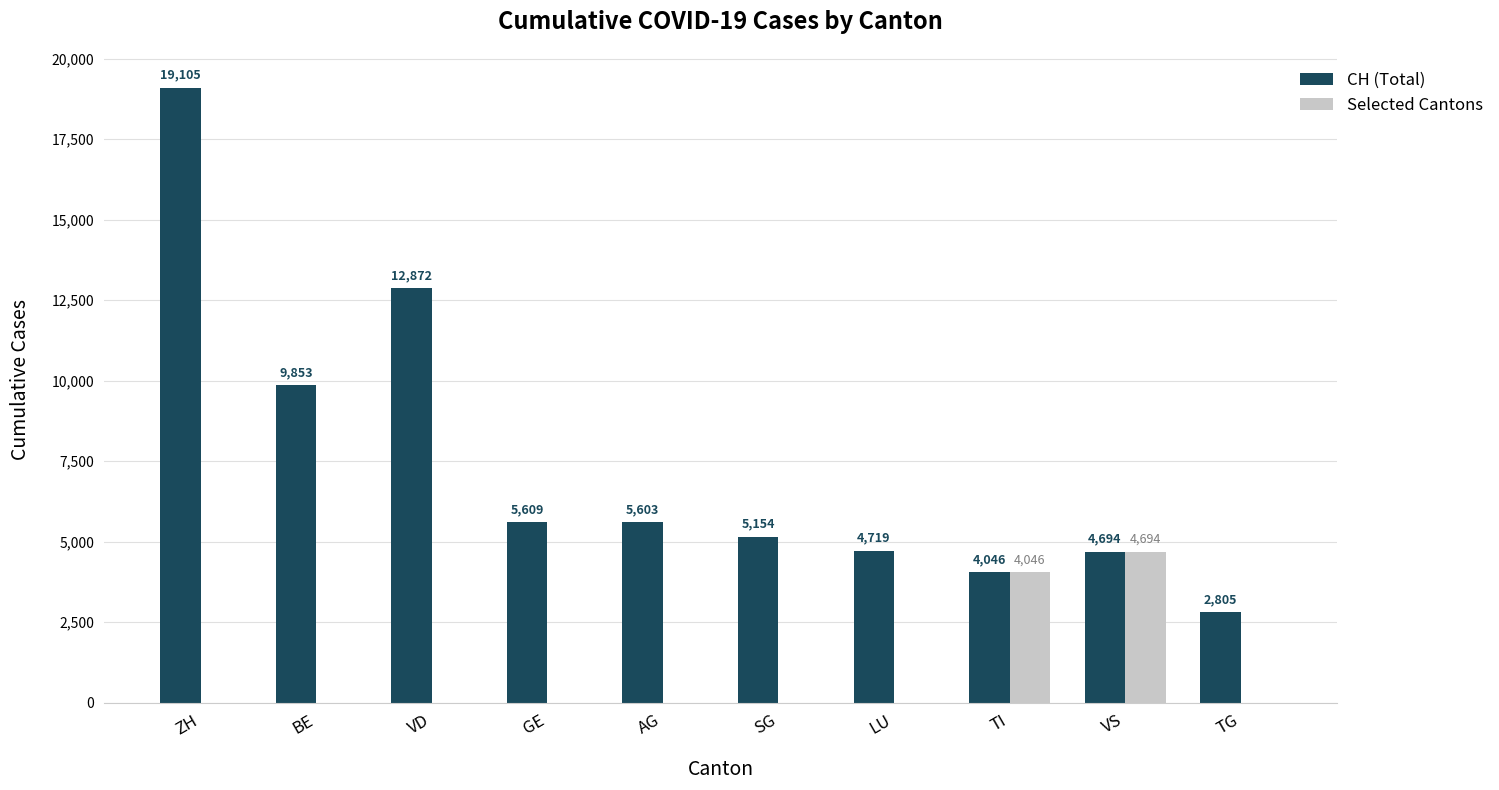

Reading right to left, extract all data points from this chart.

CH (Total): 2805	4694	4046	4719	5154	5603	5609	12872	9853	19105
Selected Cantons: 0	4694	4046	0	0	0	0	0	0	0